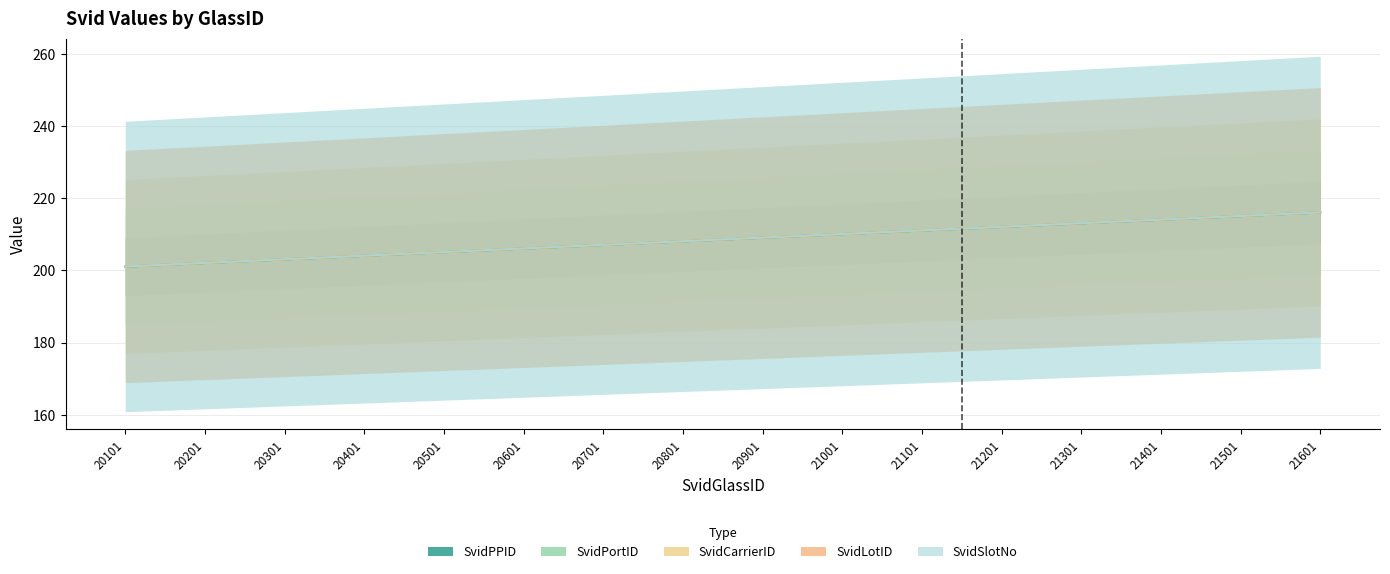

True or false: SvidPortID has a value of 125.9 at 21101.

False